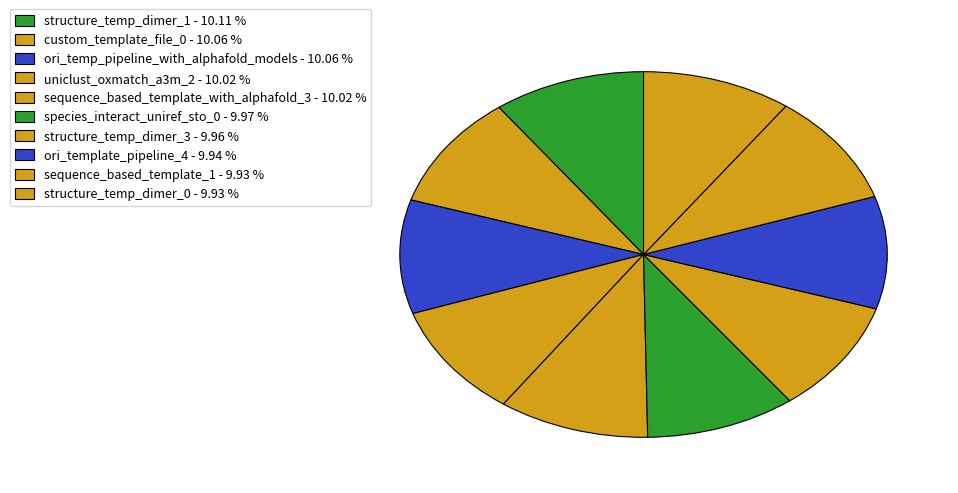

The sequence_based_template_1 slice represents 10% of the pie. True or false?

True